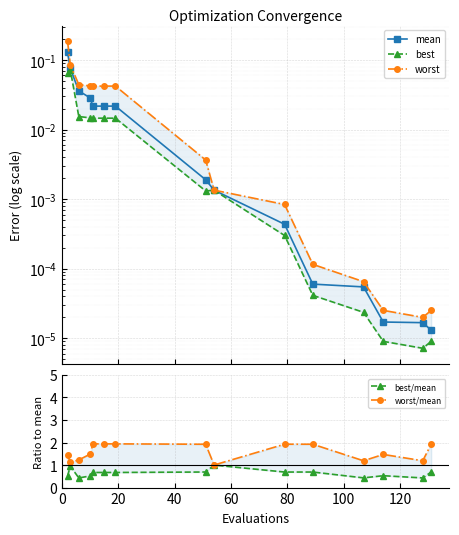

Read the worst/mean value at 80.

1.9